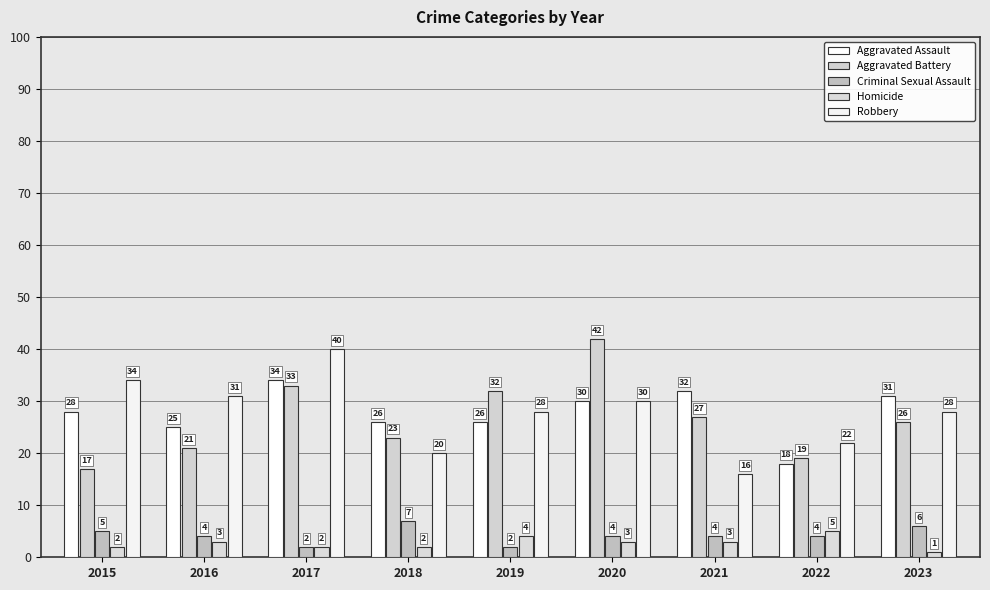

What is the spread (max minus min) of values at 2019?

30